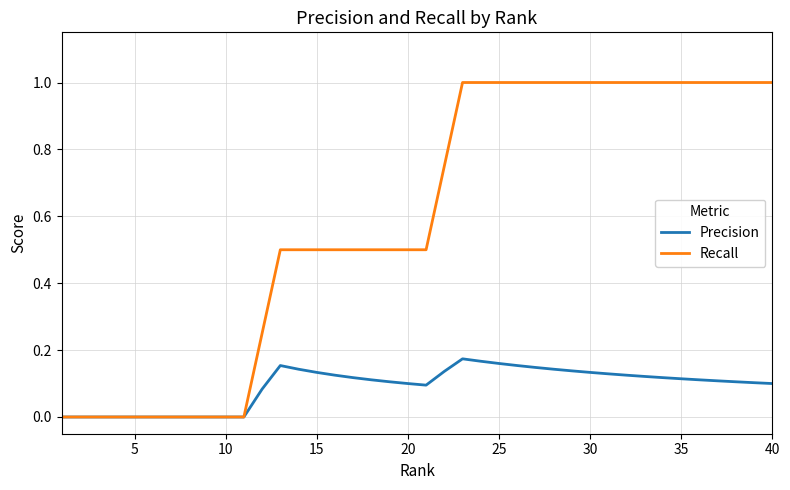

Which series has the widest spread of values?

Recall